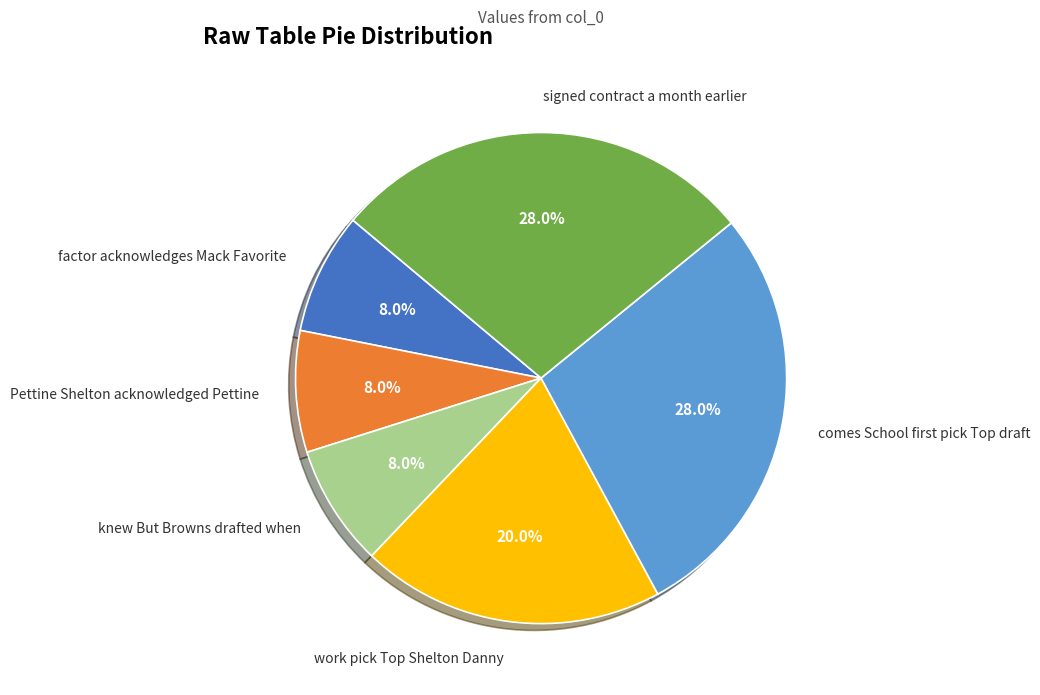

Is there a majority slice in this chart?

No